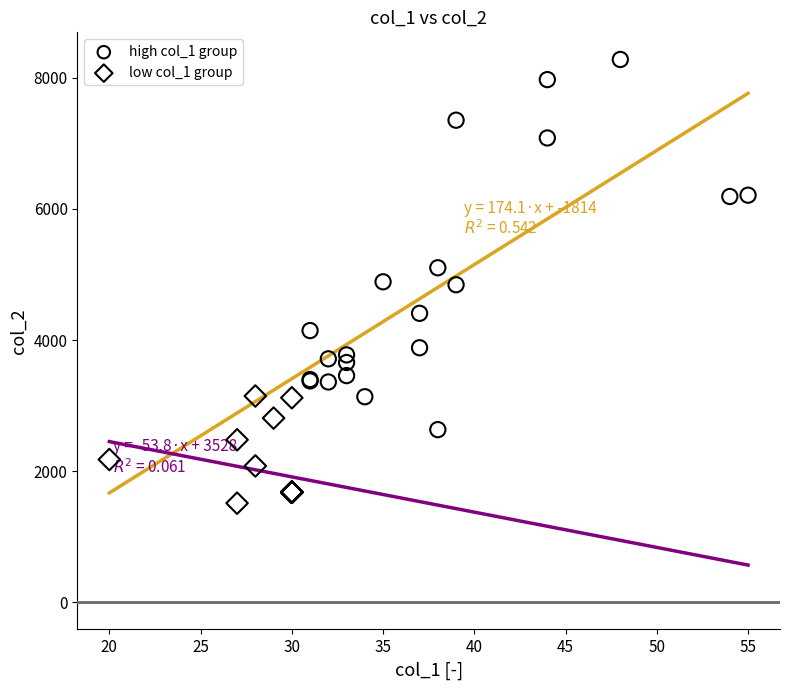

Which series reaches the maximum Y coordinate?

high col_1 group